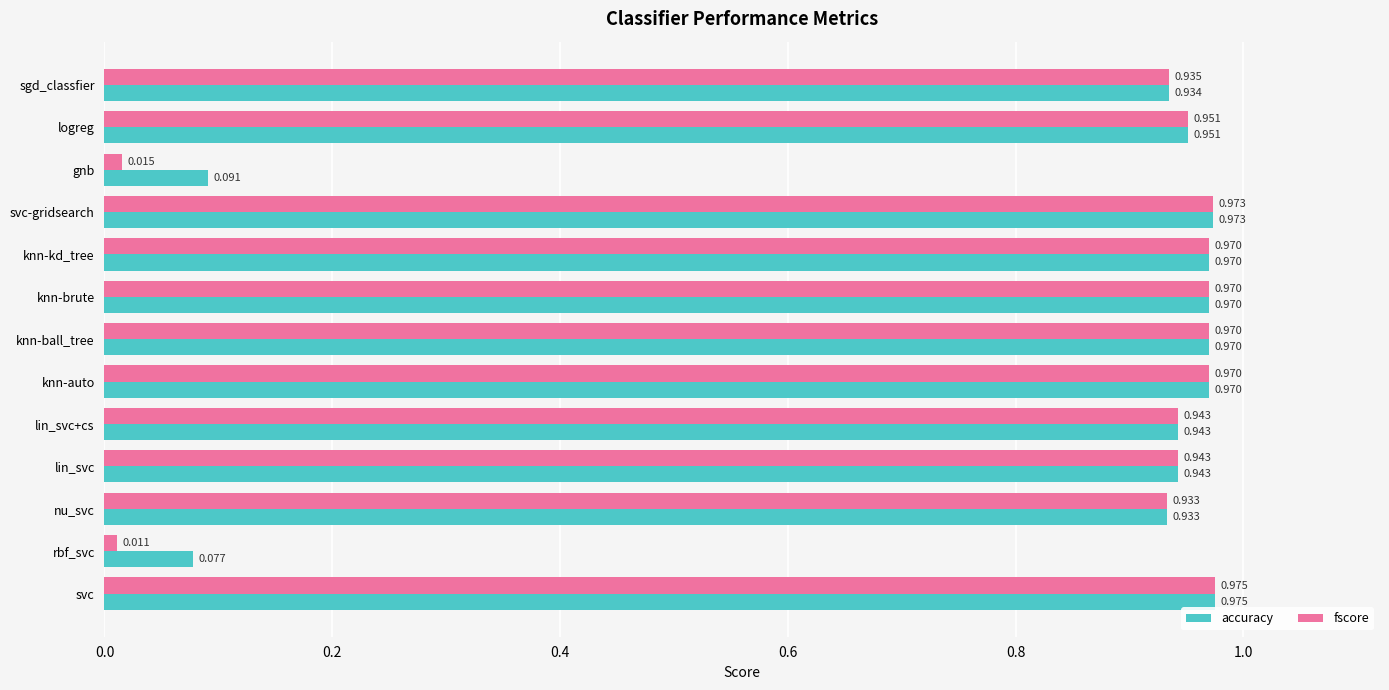

What are all the series names shown in the legend?

accuracy, fscore